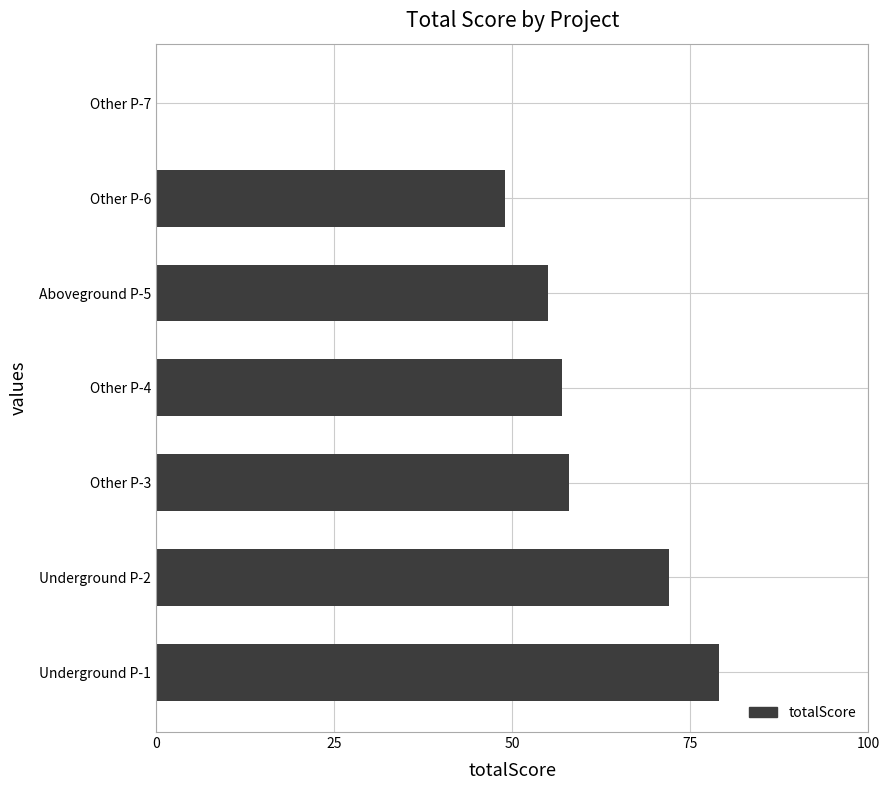

What value does the data have at Underground P-2?

72